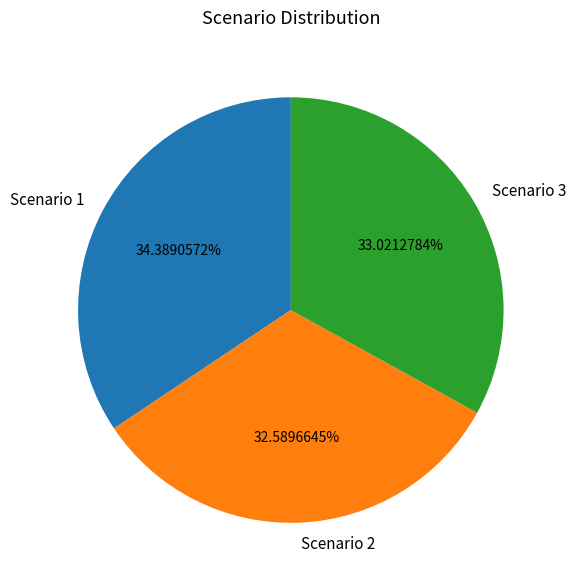

True or false: Scenario 1 accounts for 34% of the total.

True